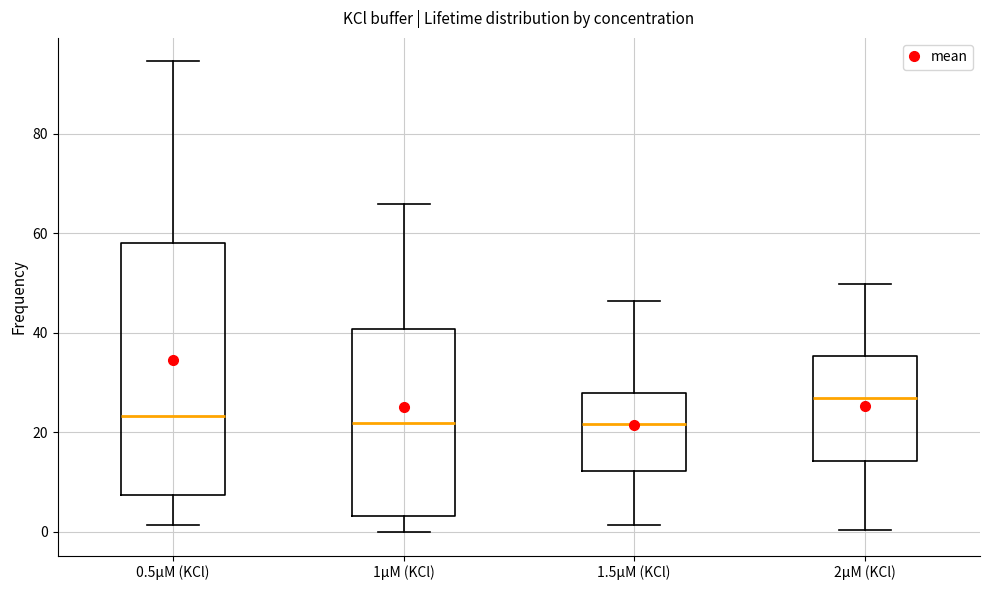

Reading left to right, transcribe this box plot: for each box, give where its median line is, the range the box spans, and where its two whiskers end, as read against the y-axis. The values are not printed on the chart, so give them approximately, as read against the axis.

0.5µM (KCl): median 24, box 8 to 58, whiskers 2 to 94
1µM (KCl): median 22, box 4 to 40, whiskers 0 to 66
1.5µM (KCl): median 22, box 12 to 28, whiskers 2 to 46
2µM (KCl): median 26, box 14 to 36, whiskers 0 to 50